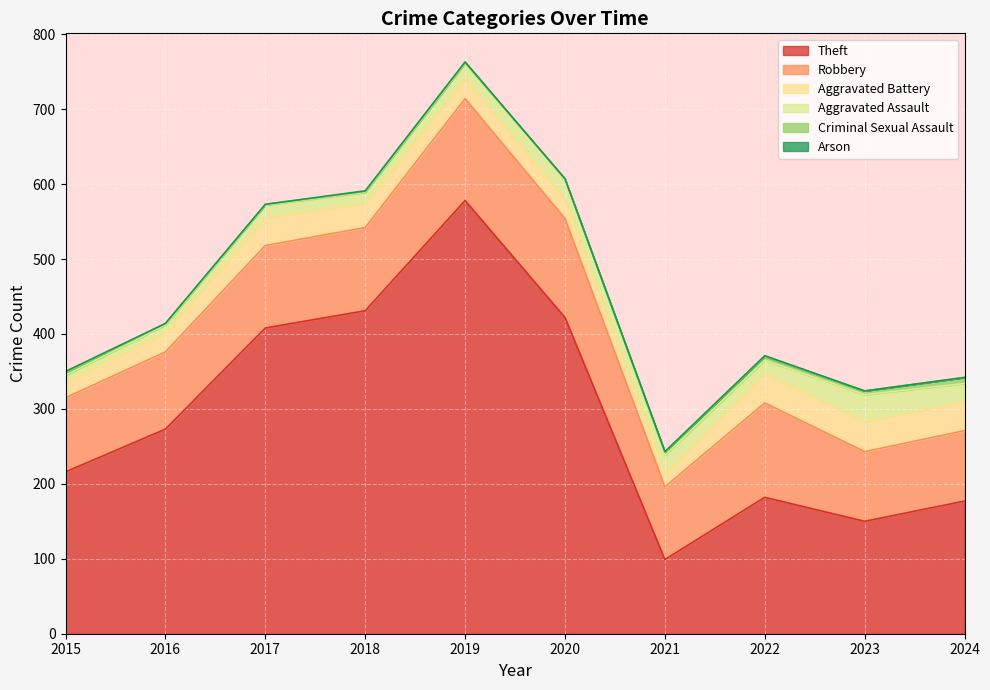

How many data points in Robbery are above 110?

4